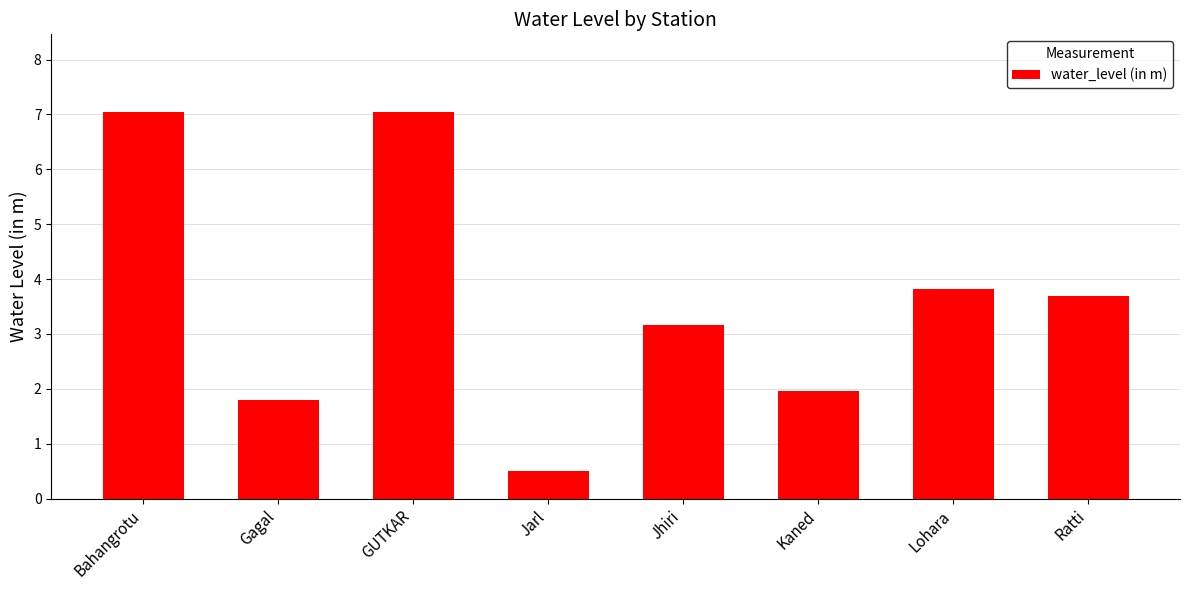

Are the bars horizontal?

No